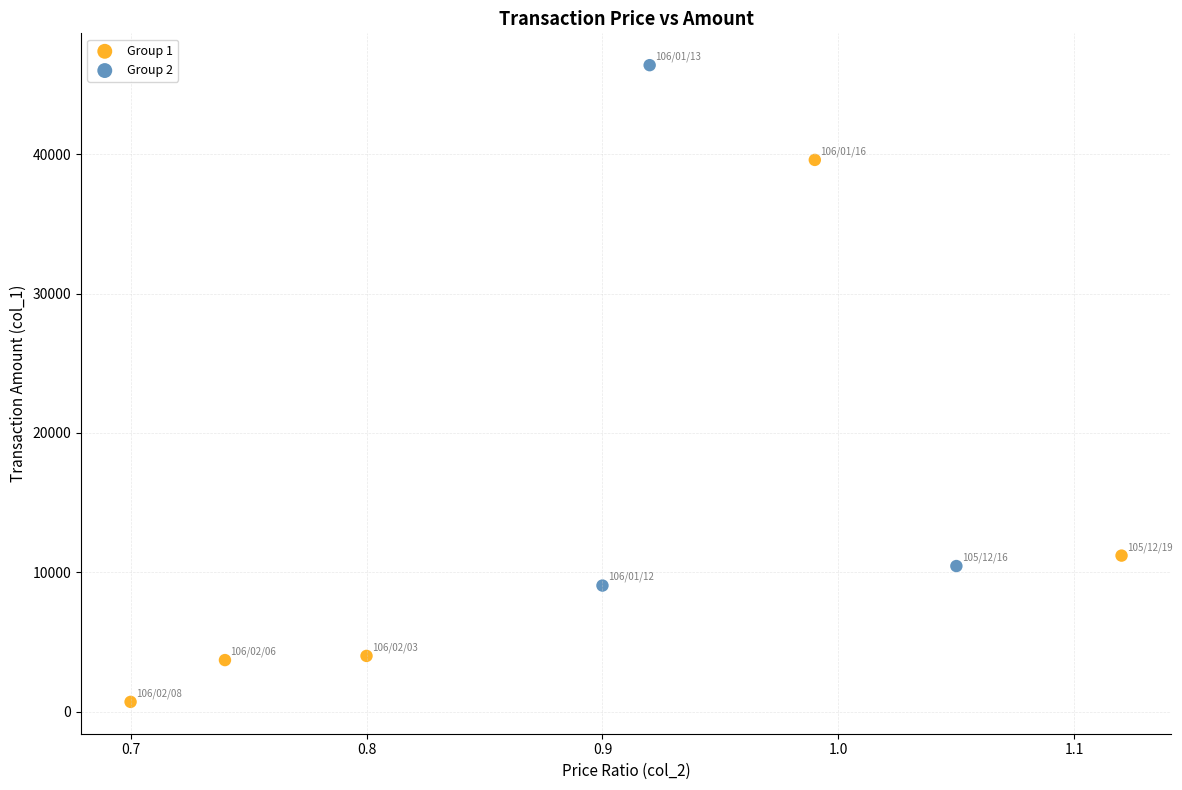

Which series reaches the maximum Y coordinate?

Group 2